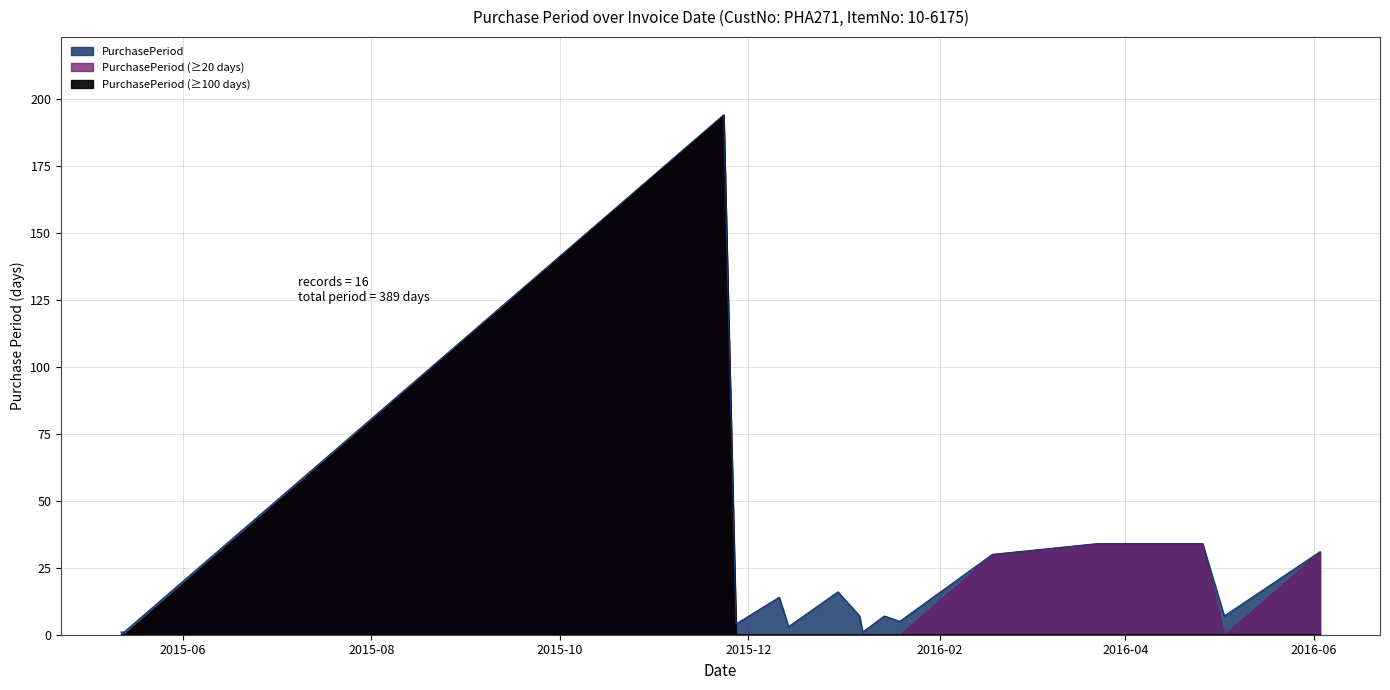

What is the label of the 14th point from the right?

2015-11-23